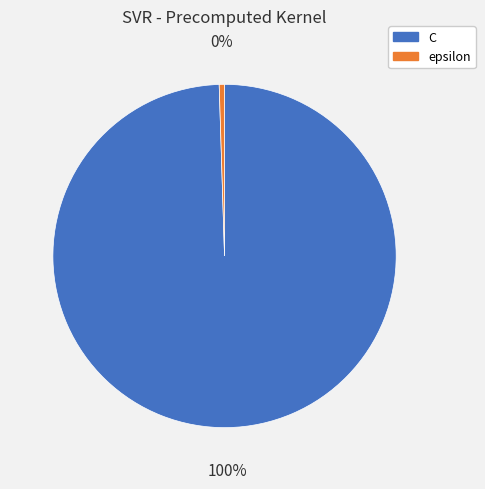

To the nearest percent, what is the combined percentage of C and epsilon?

100%